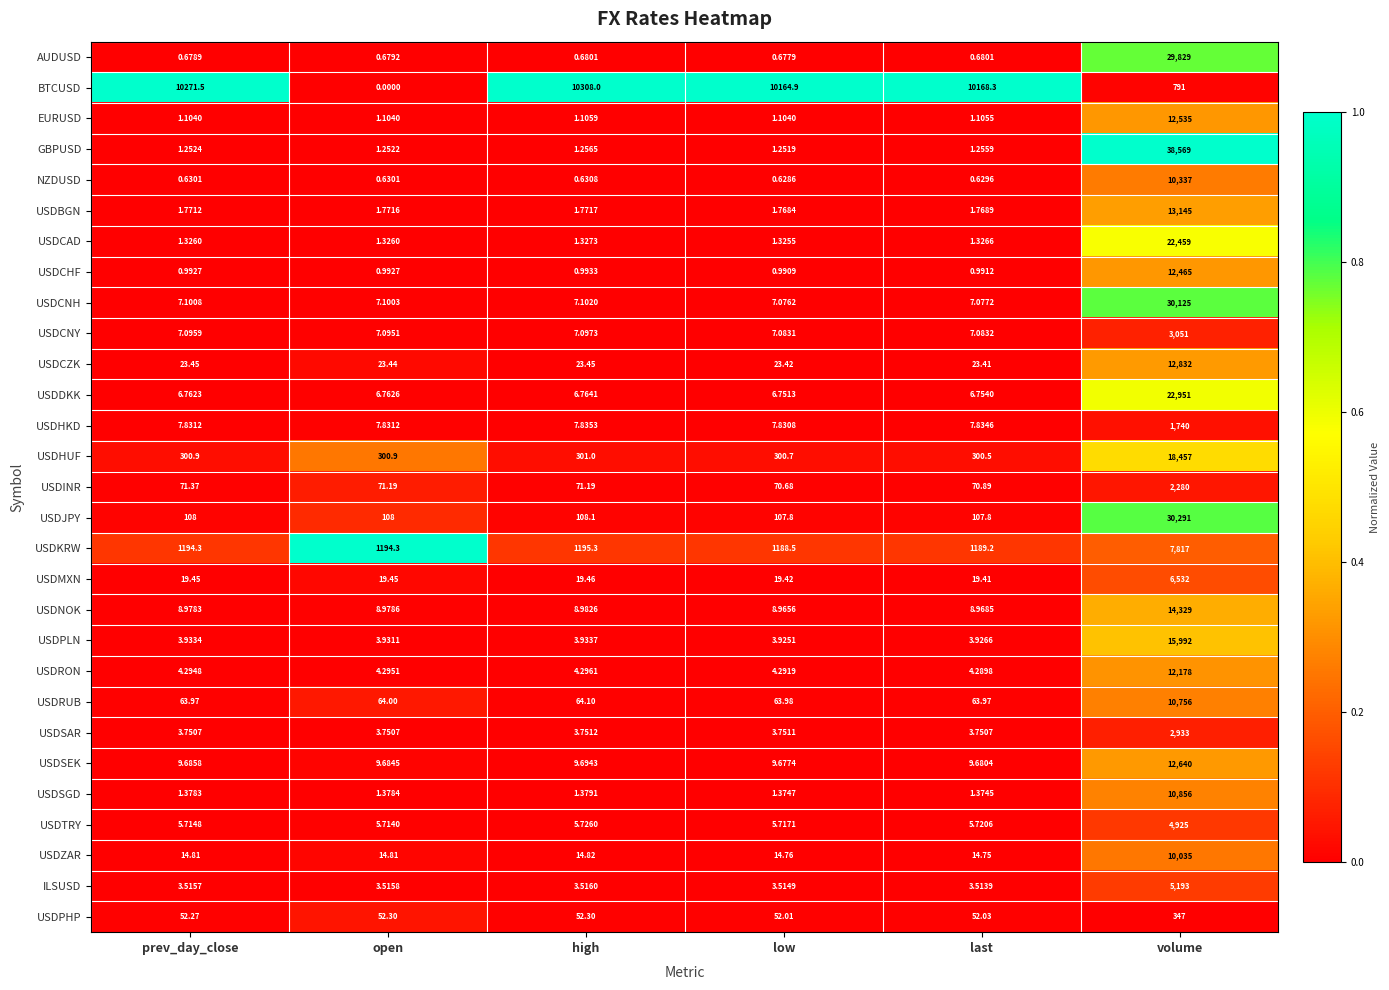

At which label is USDNOK closest to 7168?

high